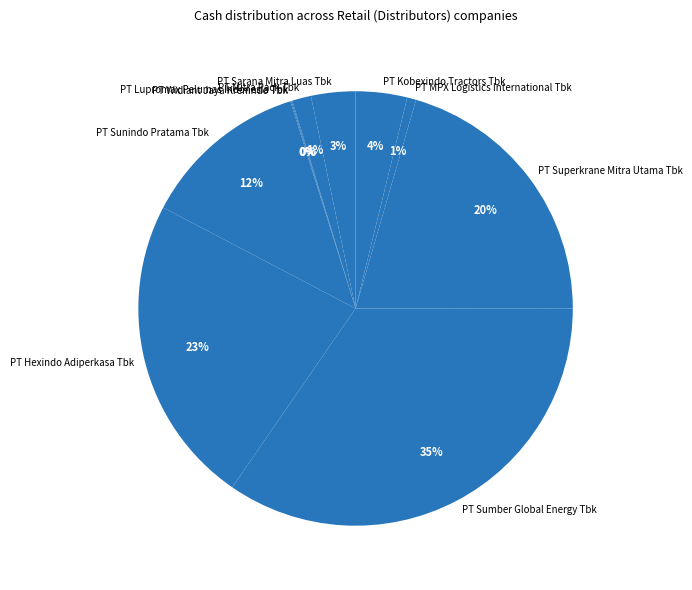

Which category has the biggest portion of the pie?

PT Sumber Global Energy Tbk